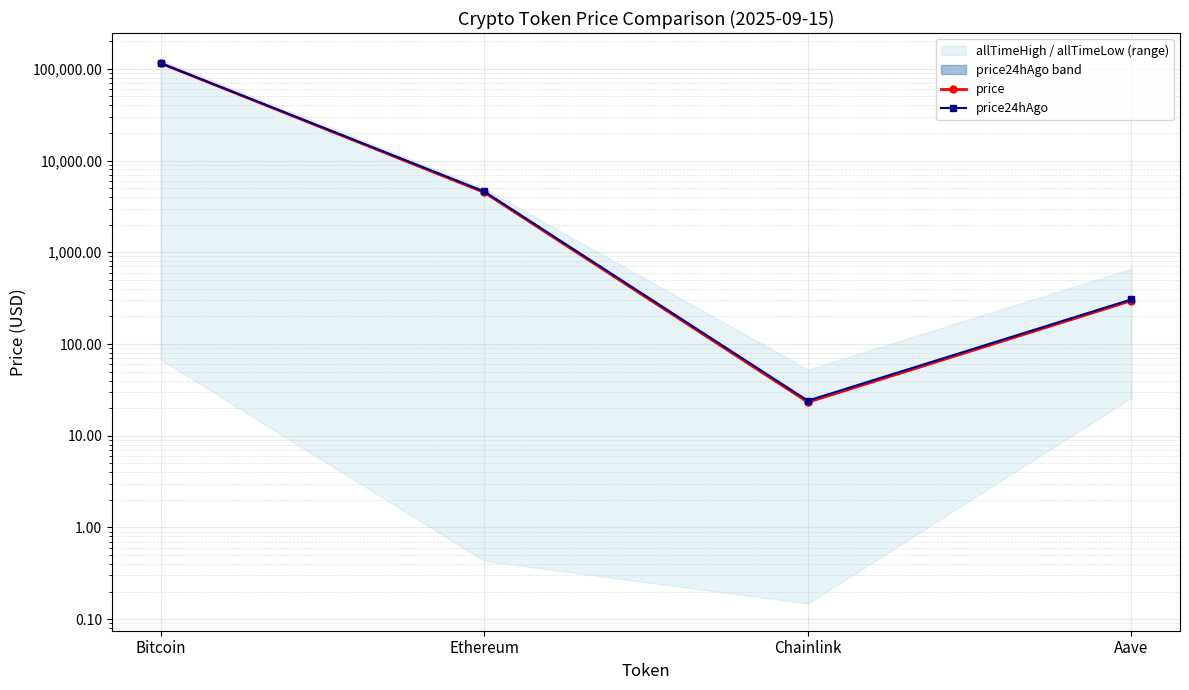

Count the number of categories in the chart.

4